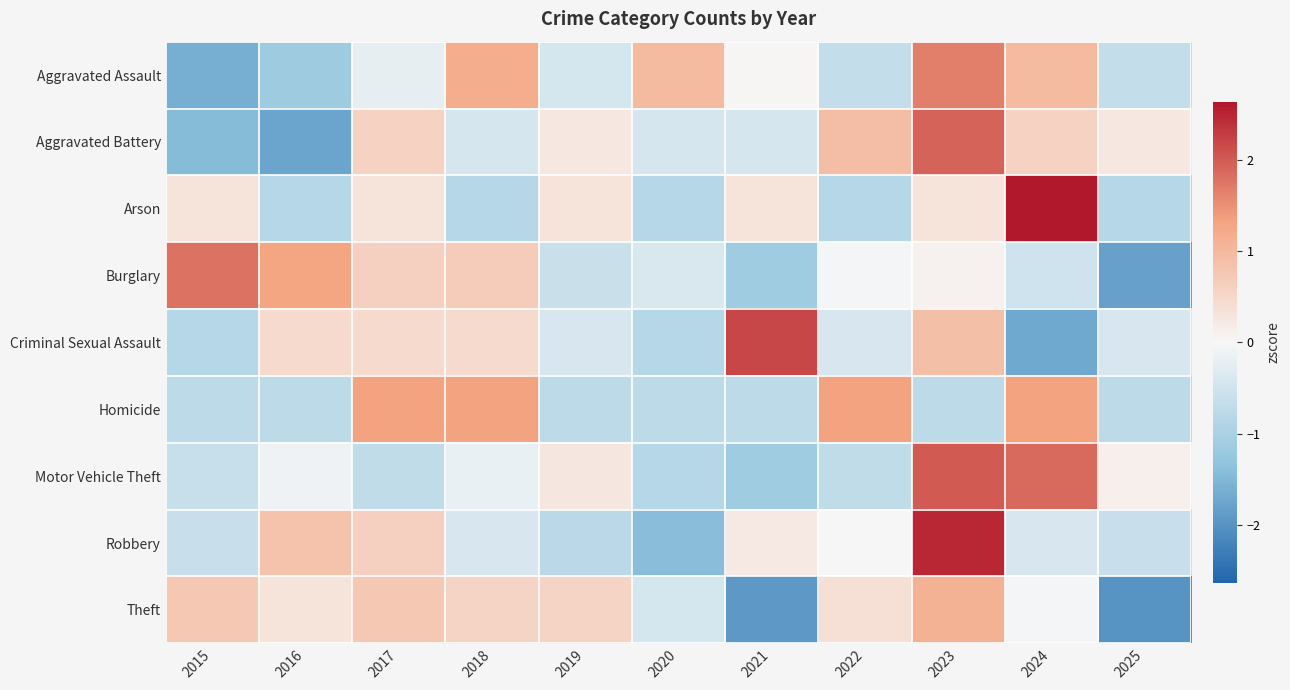

What is the total value across all series at 2019?

-1.6